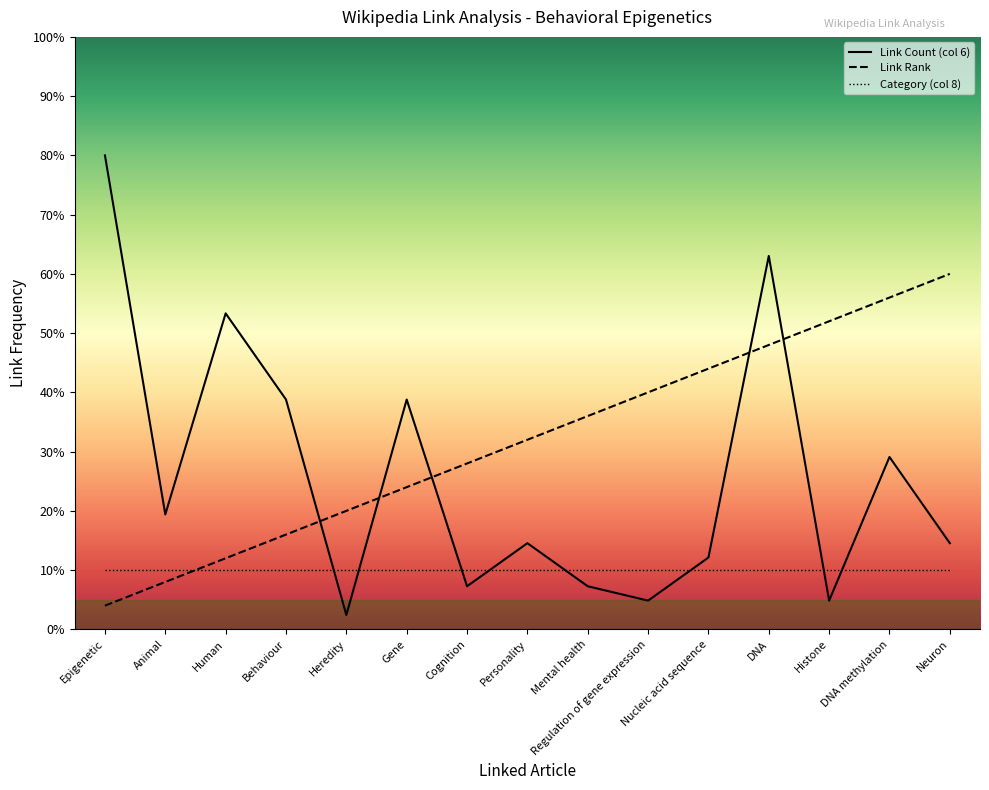

Reading left to right, transcribe all the data shown in this chart.

Link Count (col 6): Epigenetic=80.0	Animal=19.4	Human=53.3	Behaviour=38.8	Heredity=2.4	Gene=38.8	Cognition=7.3	Personality=14.5	Mental health=7.3	Regulation of gene expression=4.8	Nucleic acid sequence=12.1	DNA=63.0	Histone=4.8	DNA methylation=29.1	Neuron=14.5
Link Rank: Epigenetic=4.0	Animal=8.0	Human=12.0	Behaviour=16.0	Heredity=20.0	Gene=24.0	Cognition=28.0	Personality=32.0	Mental health=36.0	Regulation of gene expression=40.0	Nucleic acid sequence=44.0	DNA=48.0	Histone=52.0	DNA methylation=56.0	Neuron=60.0
Category (col 8): Epigenetic=10.0	Animal=10.0	Human=10.0	Behaviour=10.0	Heredity=10.0	Gene=10.0	Cognition=10.0	Personality=10.0	Mental health=10.0	Regulation of gene expression=10.0	Nucleic acid sequence=10.0	DNA=10.0	Histone=10.0	DNA methylation=10.0	Neuron=10.0